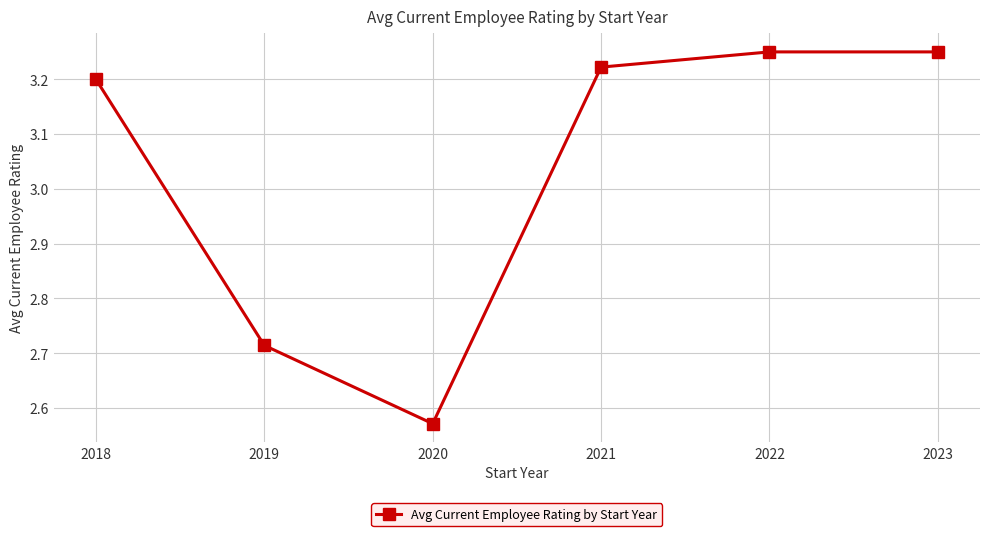

What is the average value?

3.0